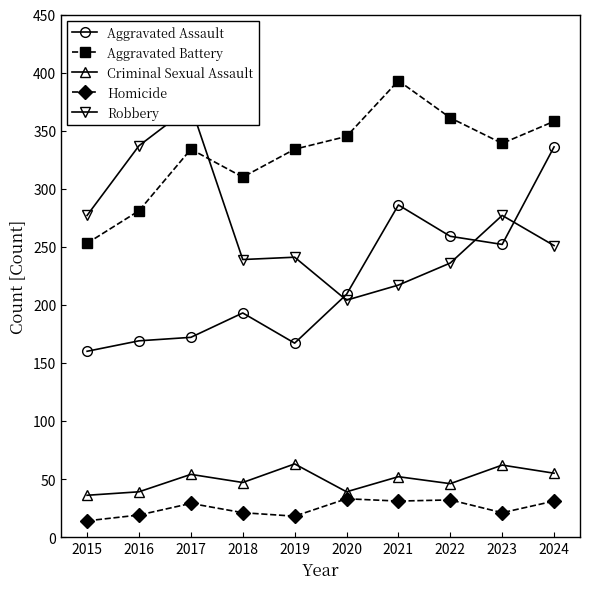

True or false: Homicide and Robbery cross at least once.

False